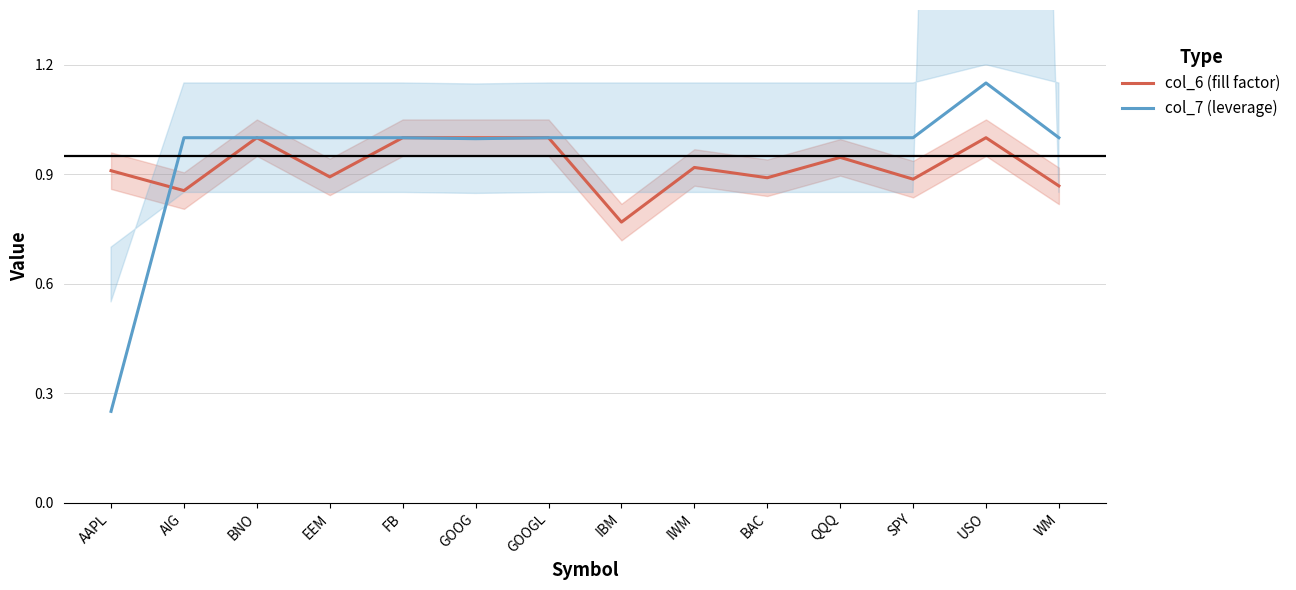

The col_7 (leverage) series shows 1.0 at BNO. True or false?

True